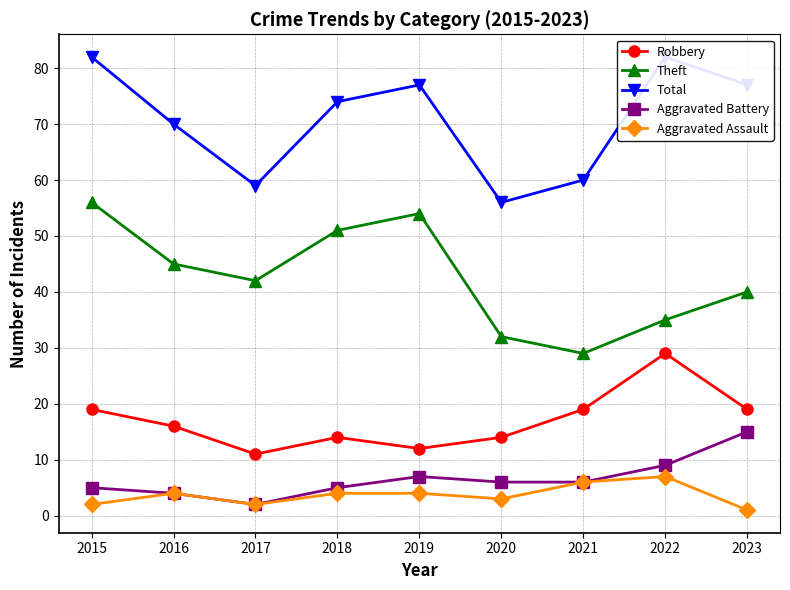

True or false: Aggravated Battery and Theft cross at least once.

False